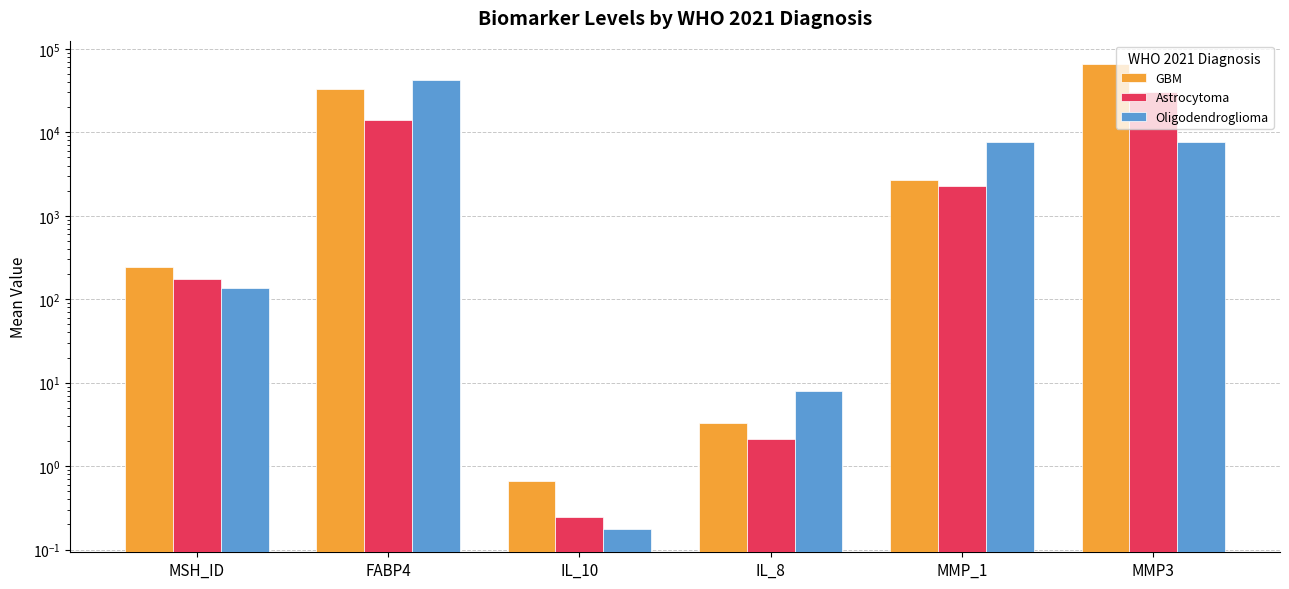

What is the difference between the maximum and minimum values in the GBM series?

65980.0